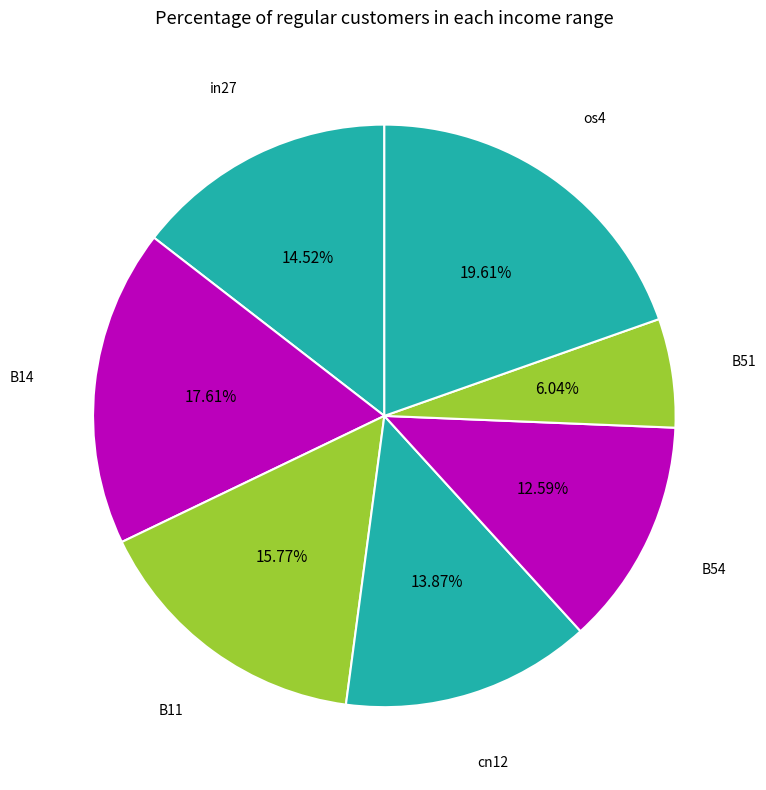

Is there a majority slice in this chart?

No